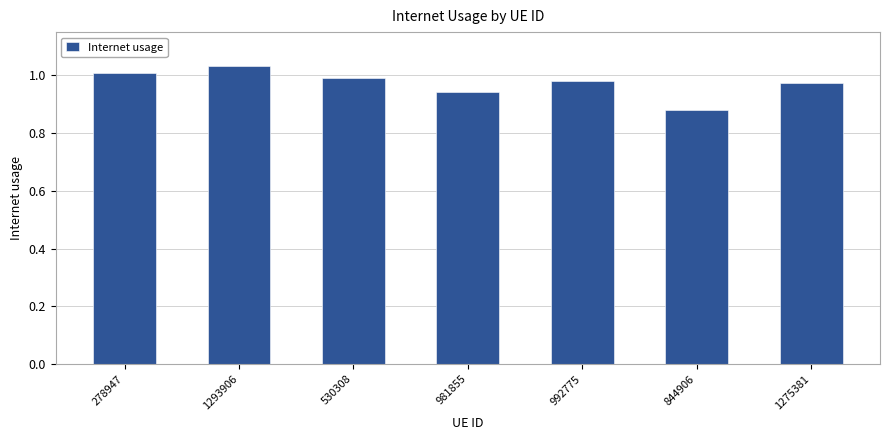

How many categories are shown in the chart?

7